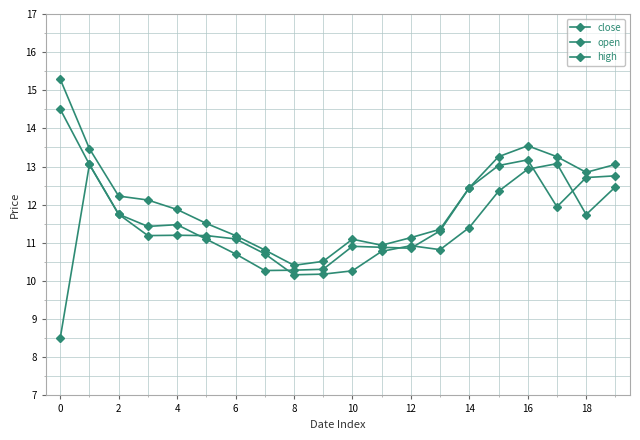

Count the number of data series in this chart.

3